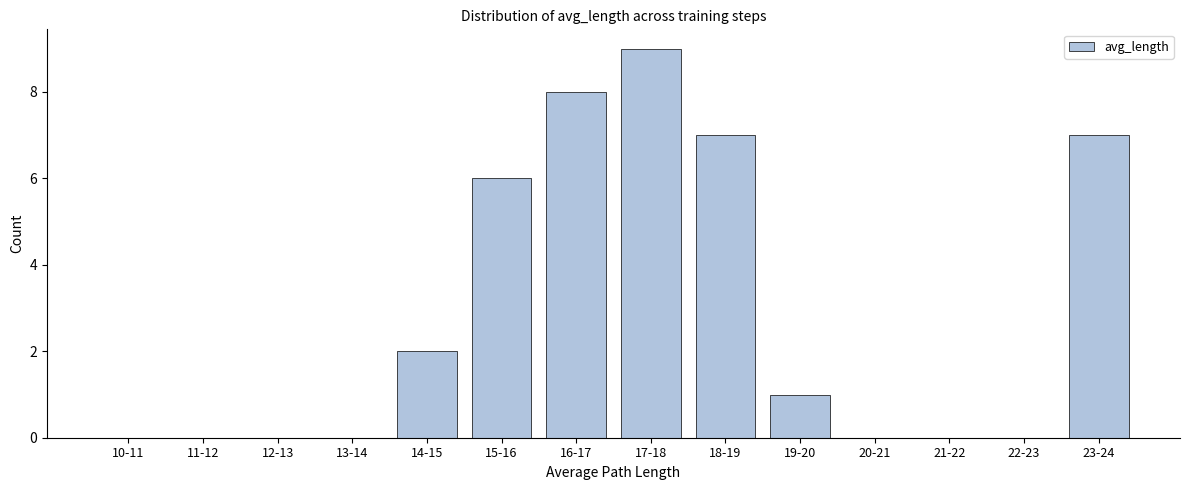

Reading left to right, extract all data points from this chart.

10-11=0	11-12=0	12-13=0	13-14=0	14-15=2	15-16=6	16-17=8	17-18=9	18-19=7	19-20=1	20-21=0	21-22=0	22-23=0	23-24=7